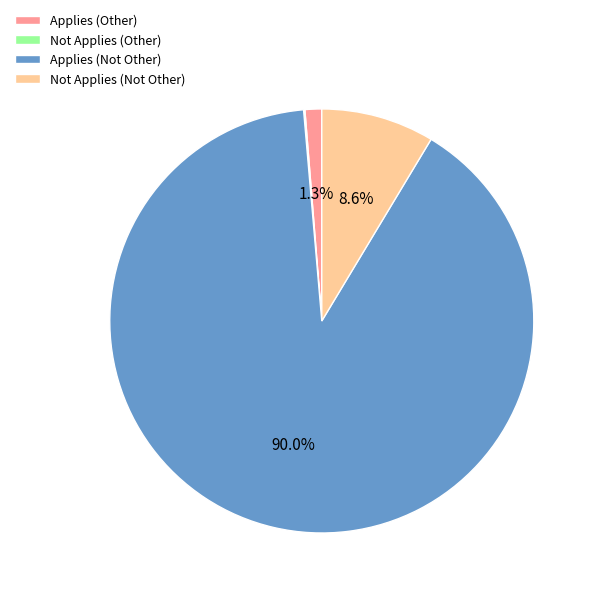

Which slice represents more than half of the pie?

Applies (Not Other)